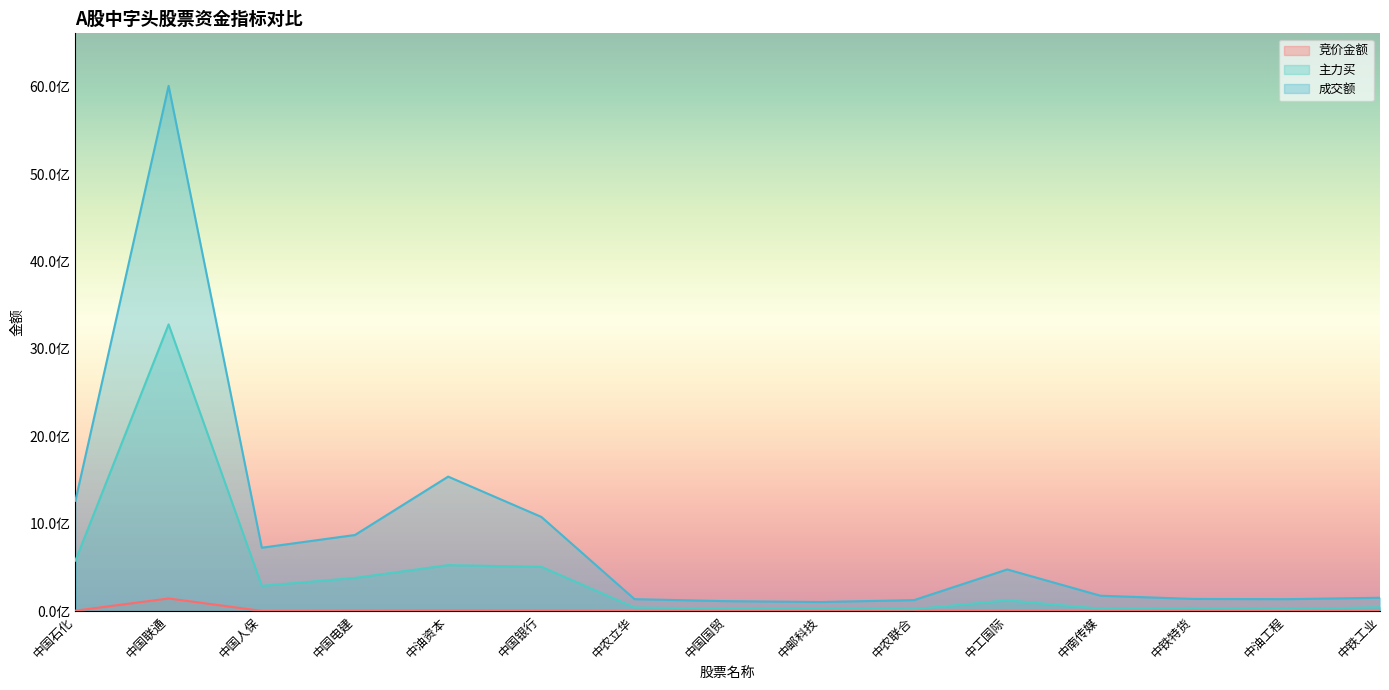

How many data points in 主力买 are less than 43118612?

7